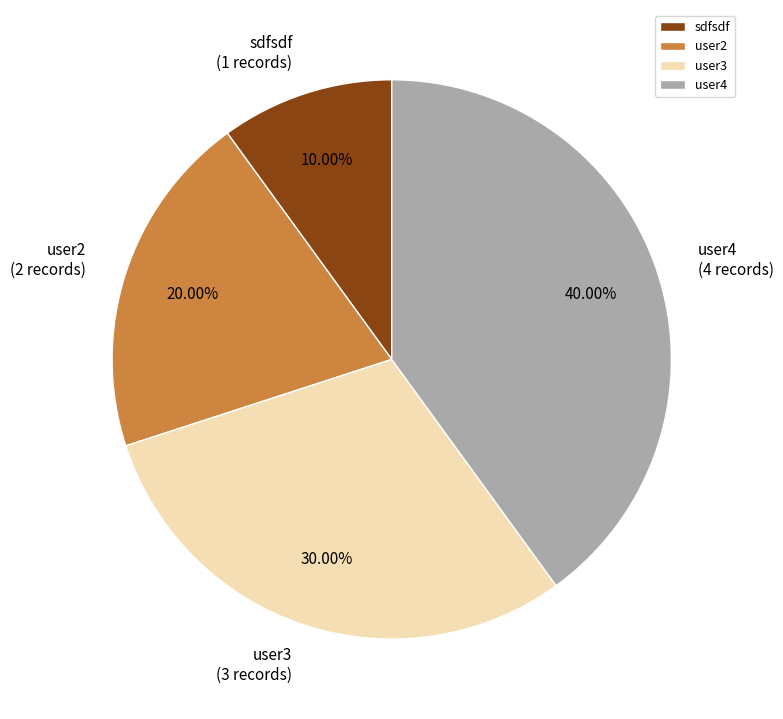

How much of the chart is everything except user3?

70.0%